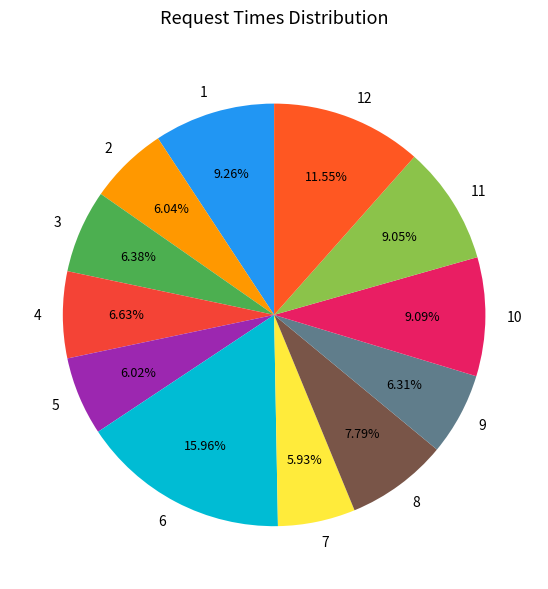

Count the number of slices in the pie.

12